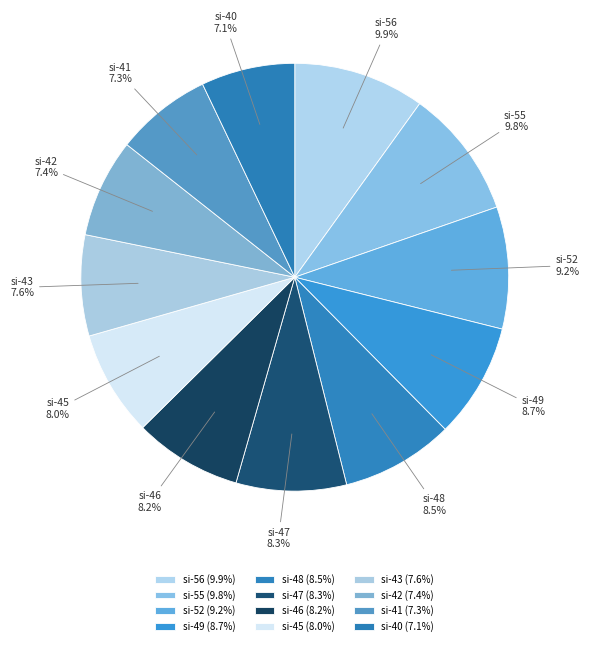

Is there any slice that represents more than half of the pie?

No